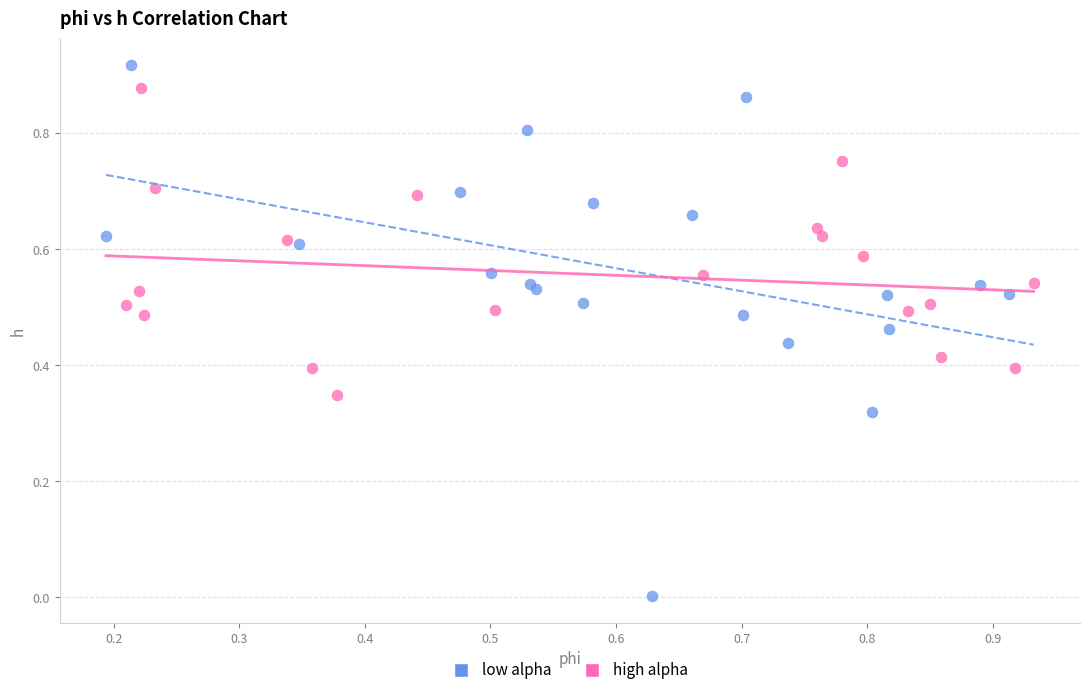

Which series reaches the maximum Y coordinate?

low alpha